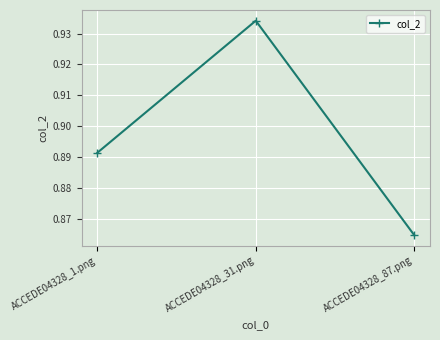

What is the label of the 1st point from the left?

ACCEDE04328_1.png